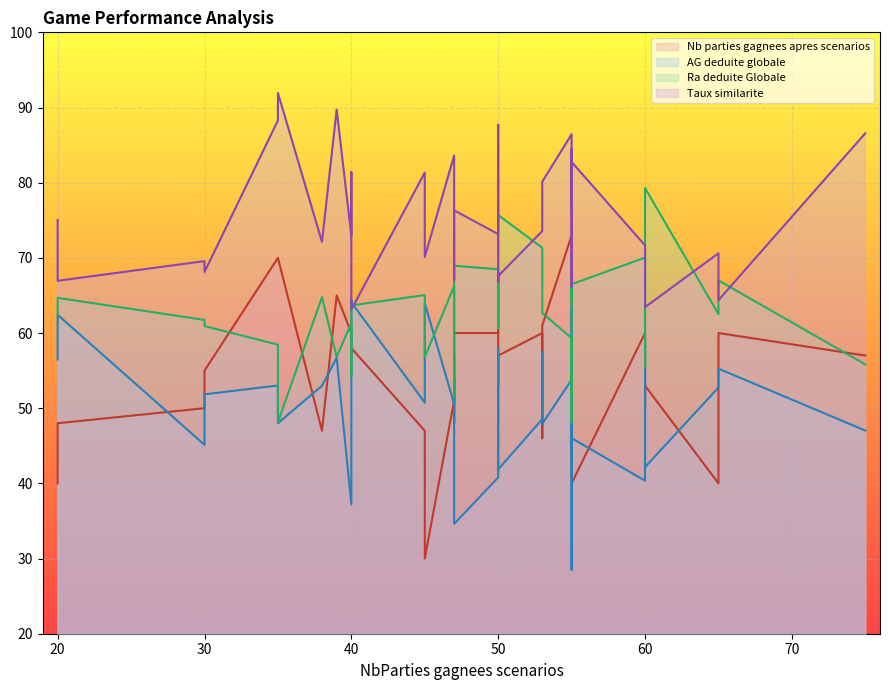

Rank the categories by Ra deduite Globale value from lowest to highest.

31, 24, 3, 8, 29, 7, 18, 32, 39, 15, 27, 17, 34, 37, 12, 20, 4, 1, 10, 38, 5, 14, 2, 11, 6, 13, 16, 33, 19, 0, 36, 30, 23, 26, 9, 35, 28, 22, 21, 25